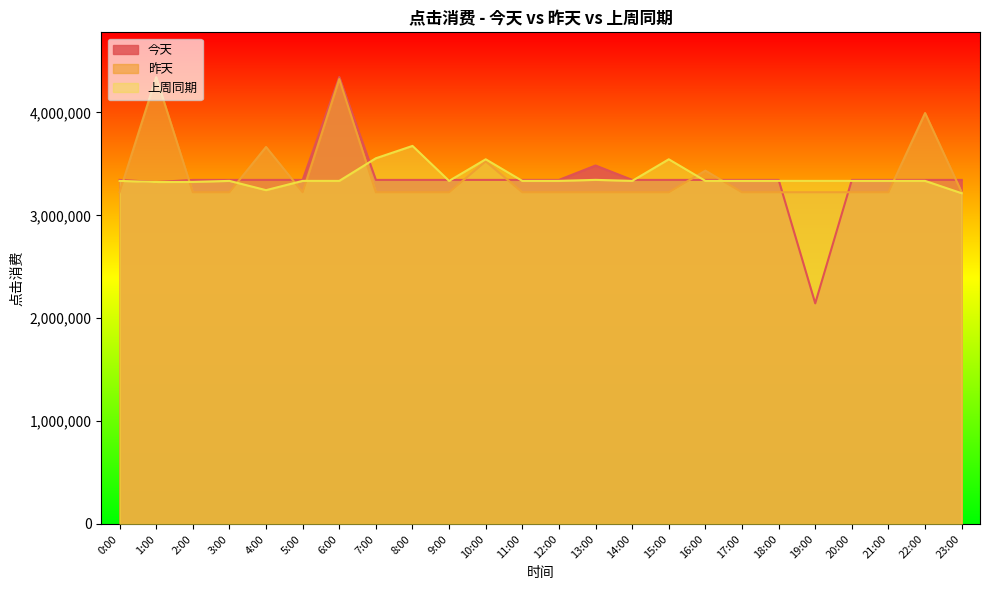

What is the value of the 今天 point at the 3rd from the left?

3344110